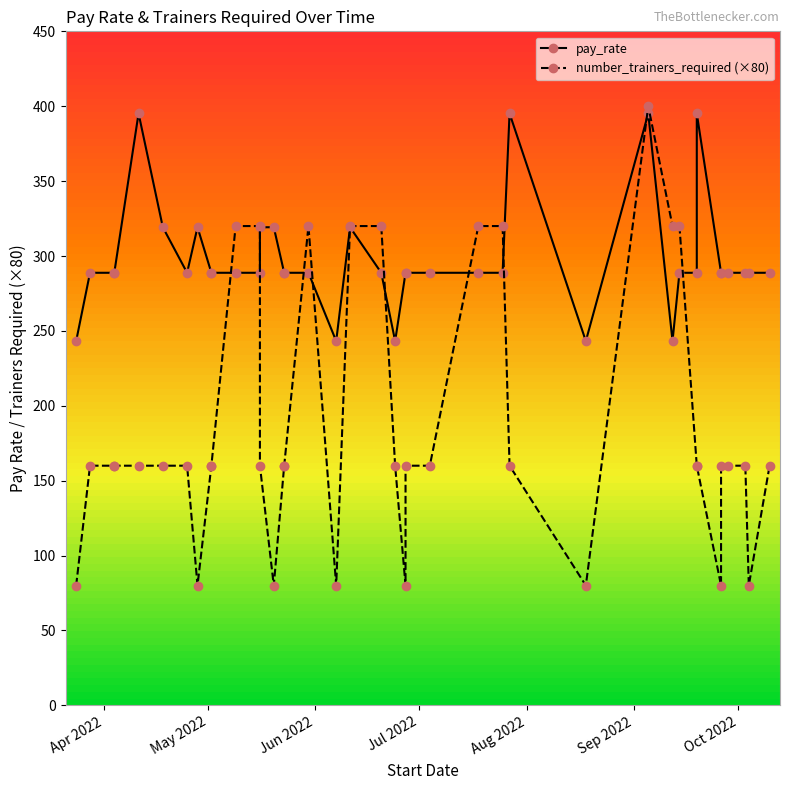

What are all the series names shown in the legend?

pay_rate, number_trainers_required (×80)